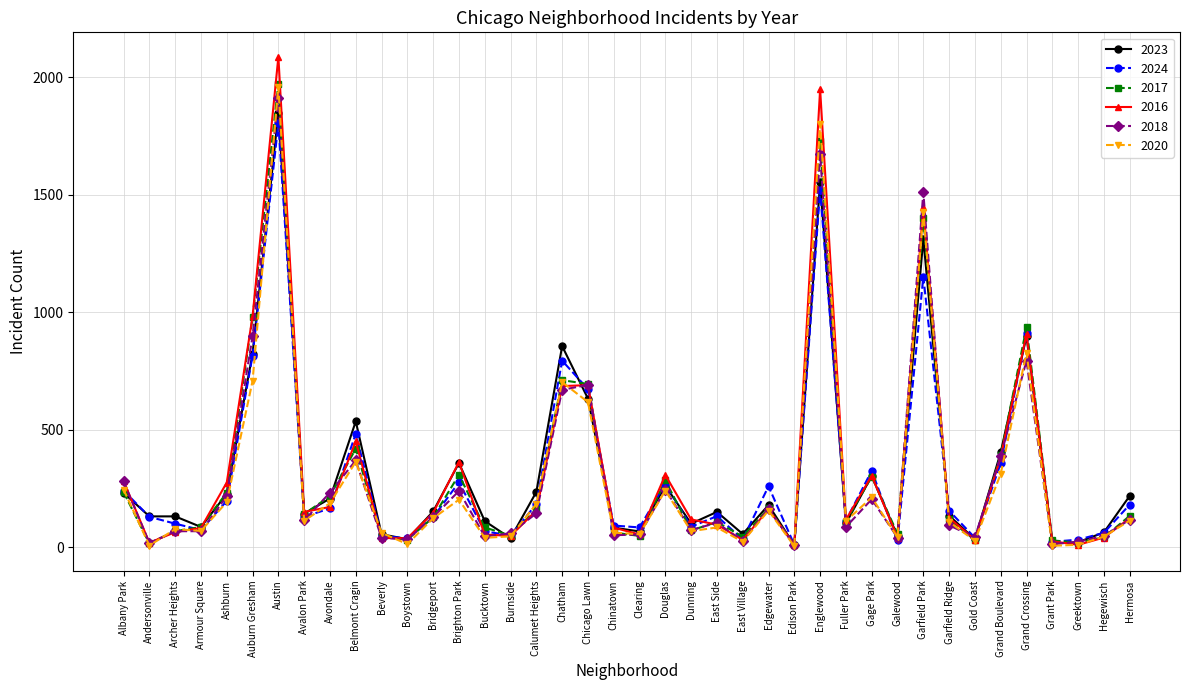

What is the greatest value displayed?

2086